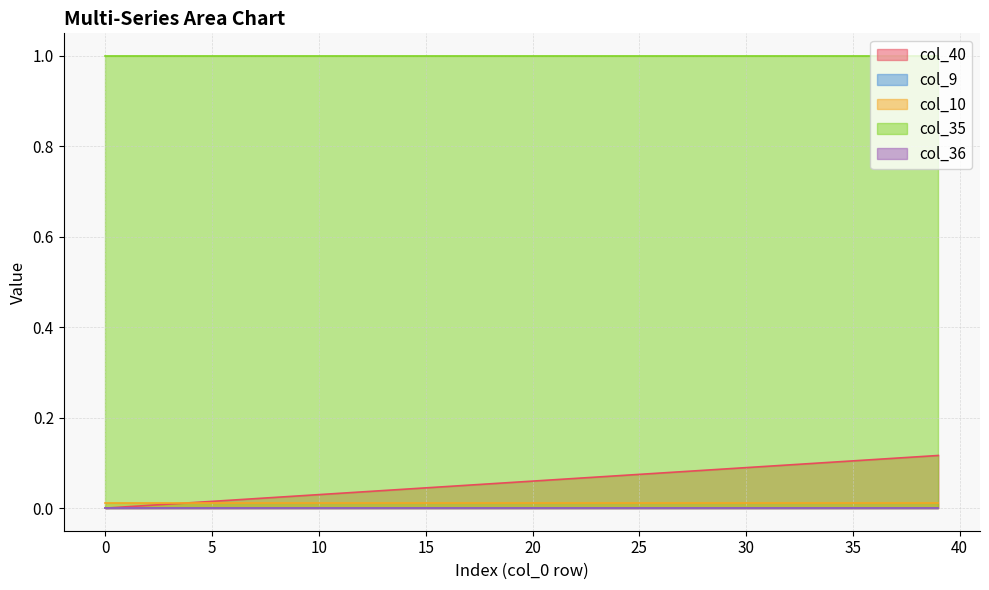

At 15, list the series in order from smallest to largest.

col_9, col_36, col_10, col_40, col_35